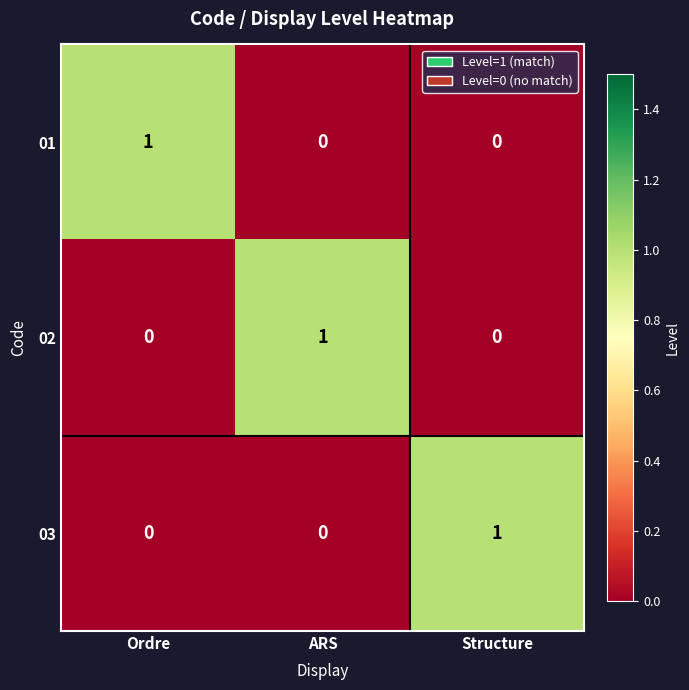

True or false: 01 has a value of 0 at ARS.

True